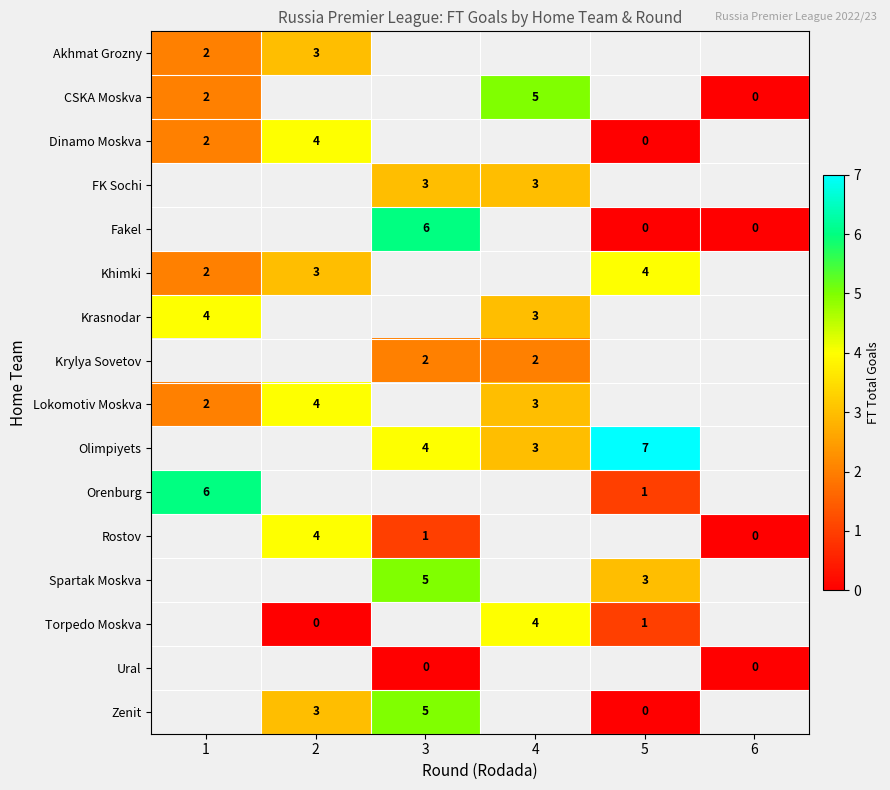

Is it true that Krasnodar equals 2 at 1?

False